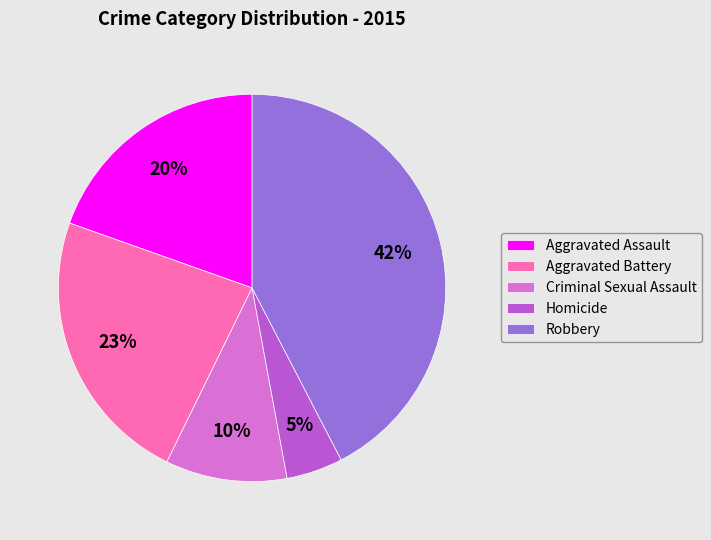

Between Homicide and Aggravated Assault, which is larger?

Aggravated Assault